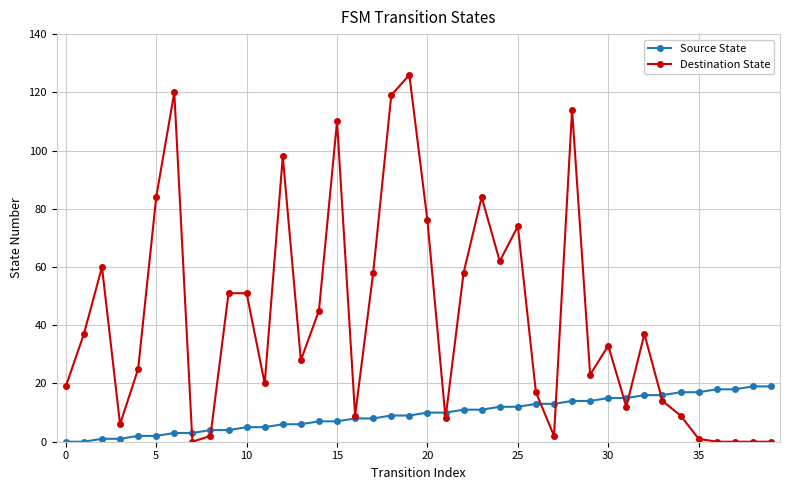

Which series has the largest range (max minus min)?

Destination State